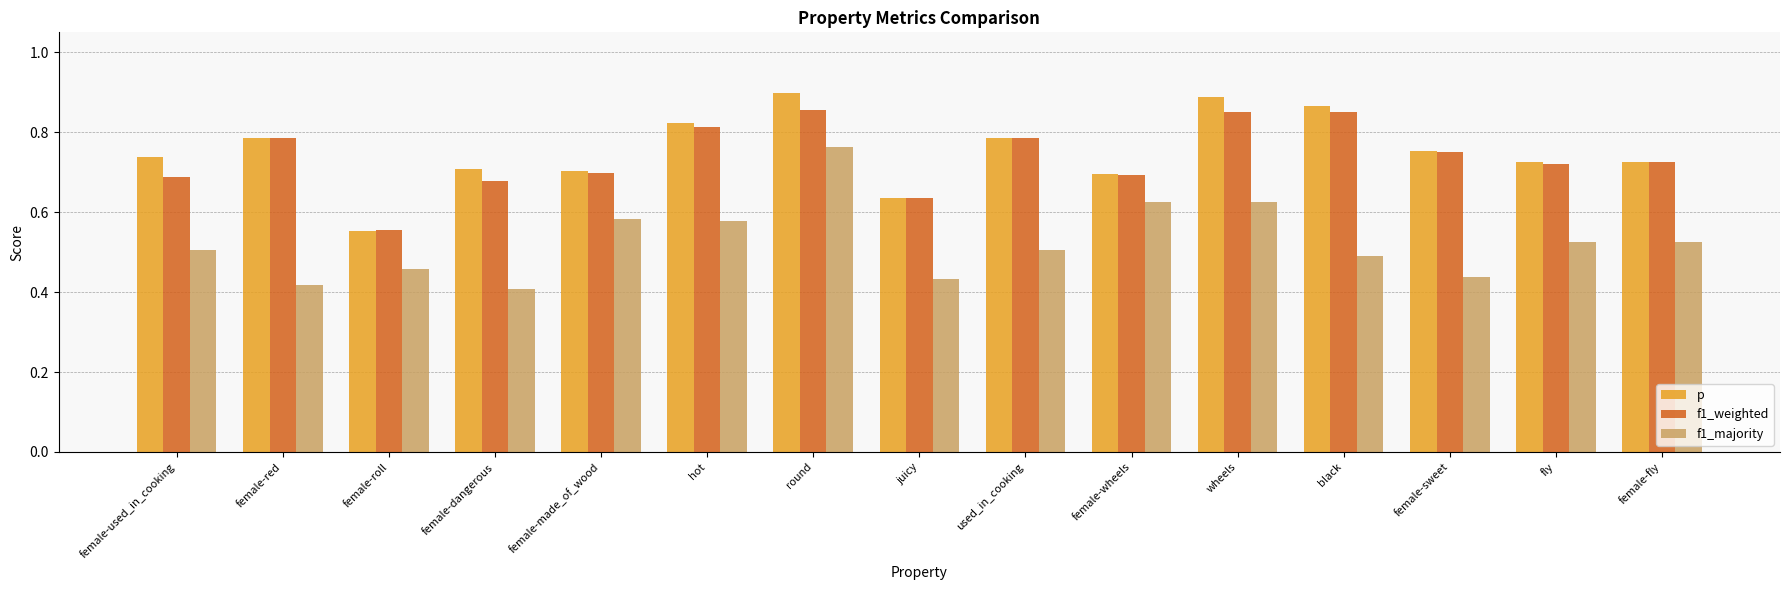

Which series changed the most between hot and fly?

p